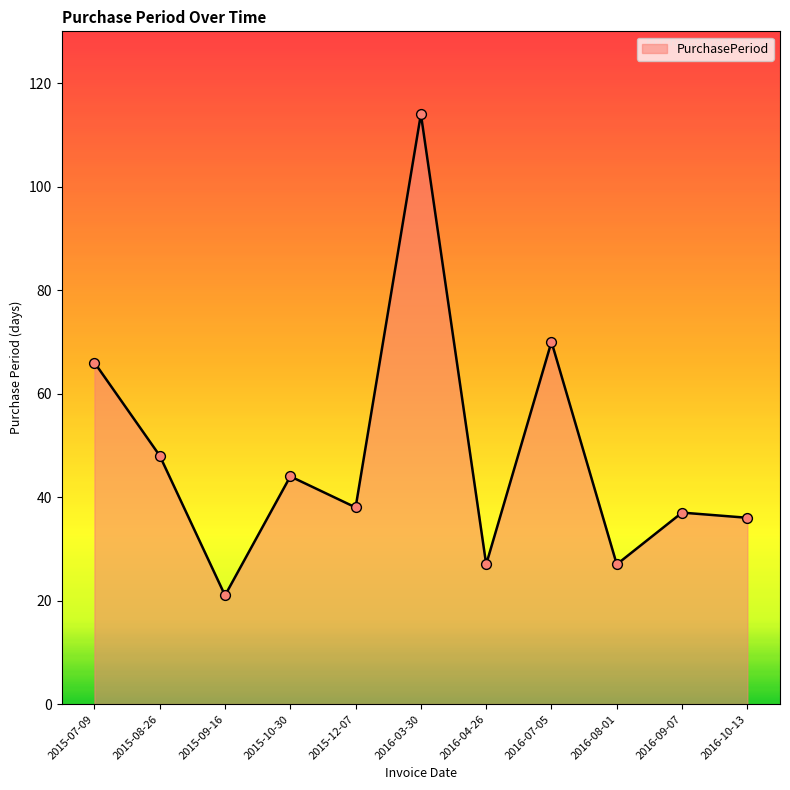

Between 2015-08-26 and 2015-10-30, which is larger?

2015-08-26